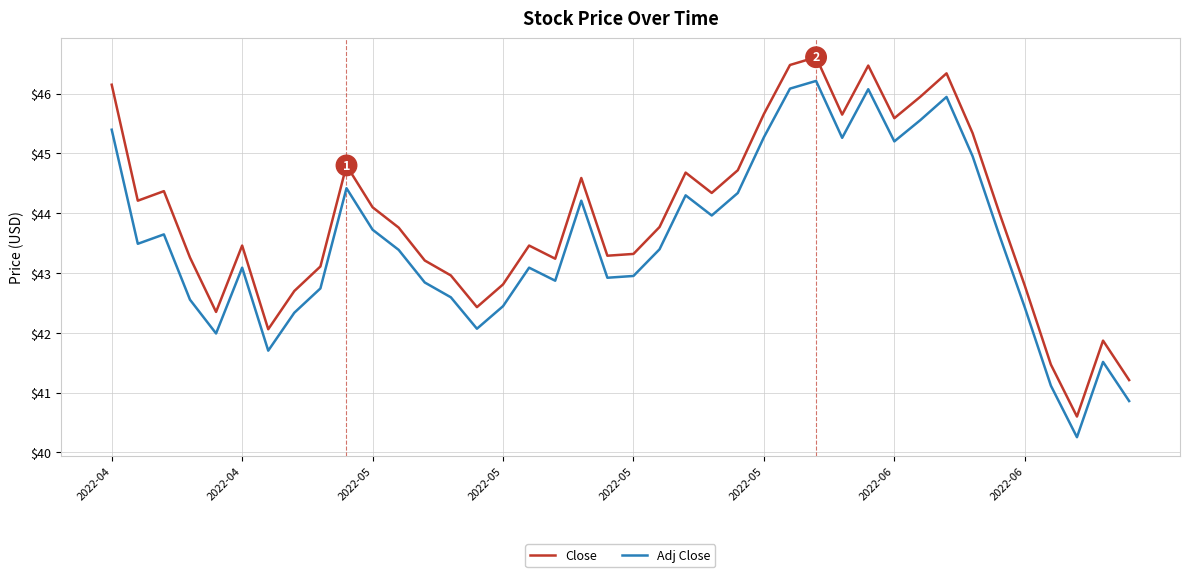

True or false: Close and Adj Close cross at least once.

False